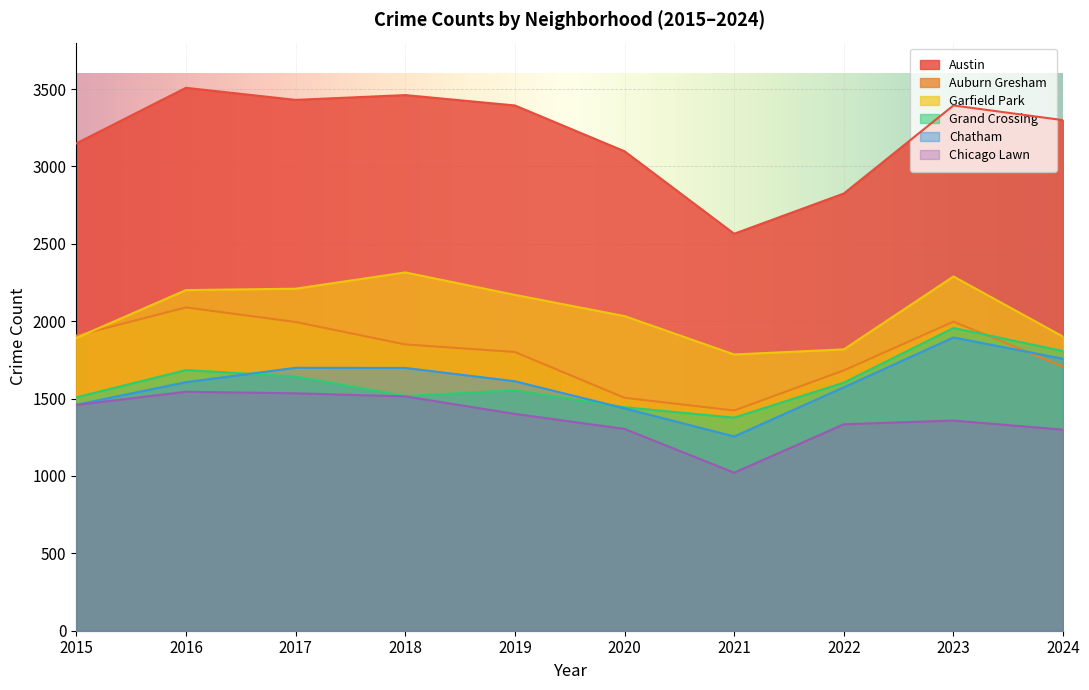

What are all the series names shown in the legend?

Austin, Auburn Gresham, Garfield Park, Grand Crossing, Chatham, Chicago Lawn